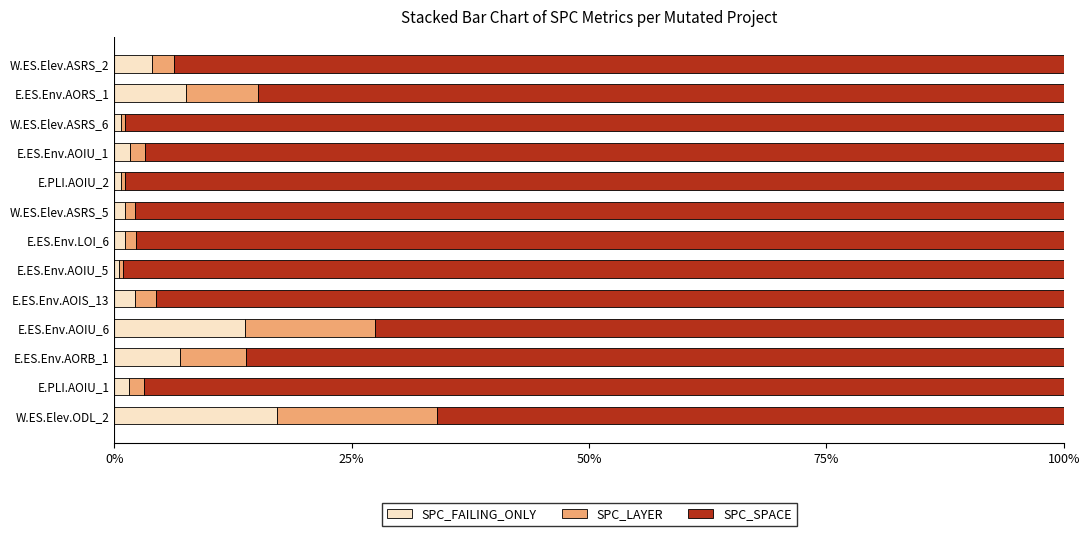

What is the sum of all SPC_FAILING_ONLY values?

58.8